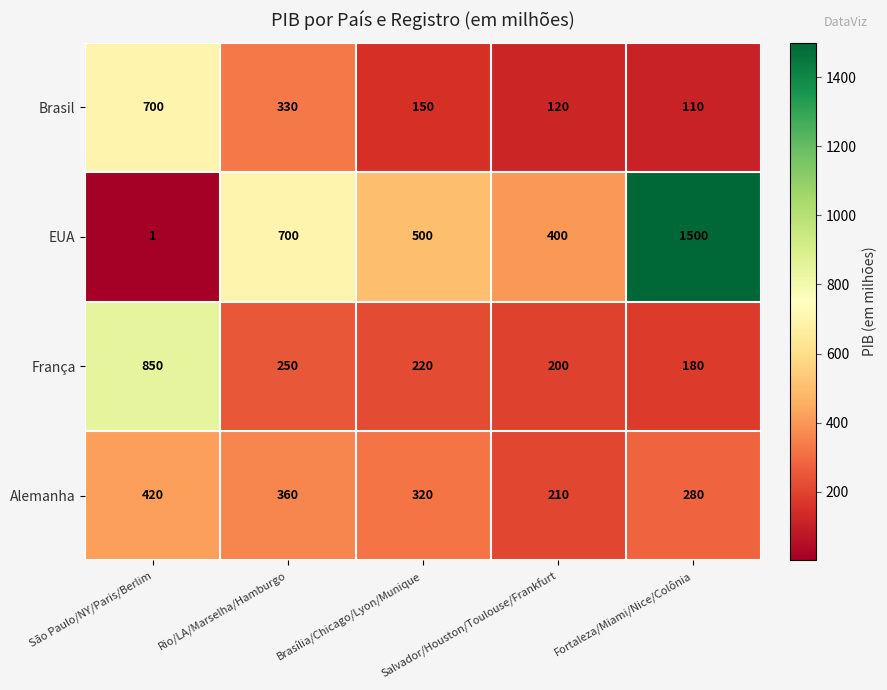

Rank the series by their maximum value, from lowest to highest.

Alemanha, Brasil, França, EUA